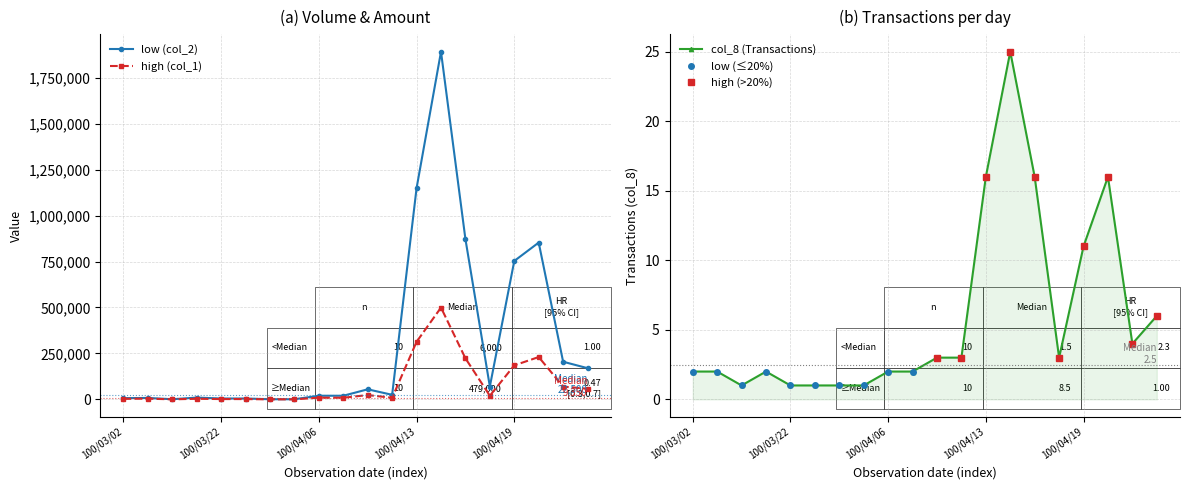

What is the minimum value shown in the chart?

1